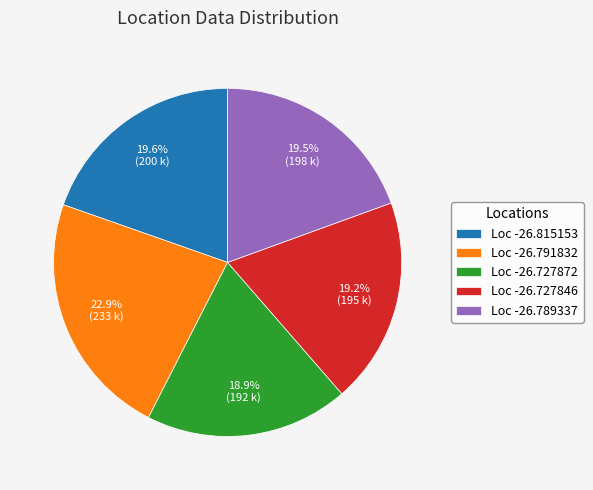

Which category has the biggest portion of the pie?

Loc -26.791832